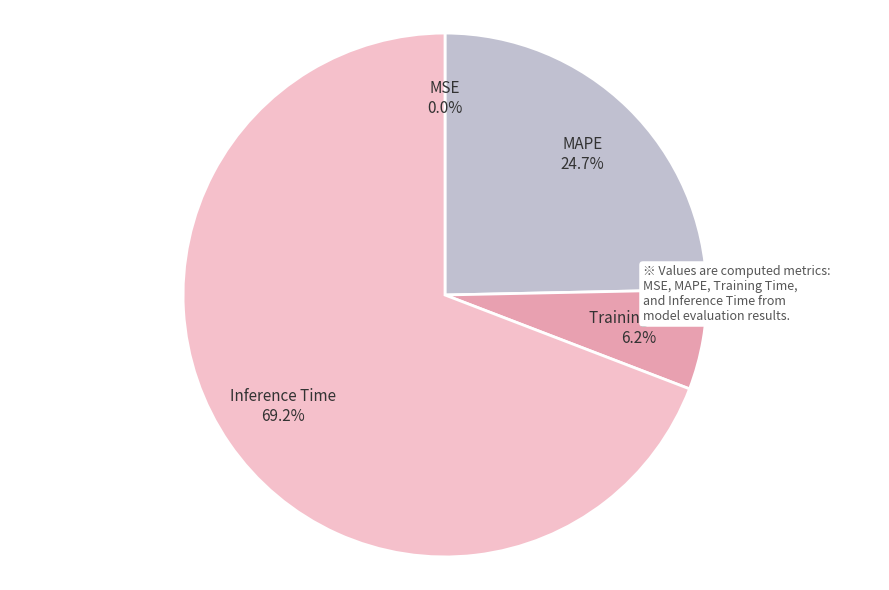

Does any single category account for the majority?

Yes